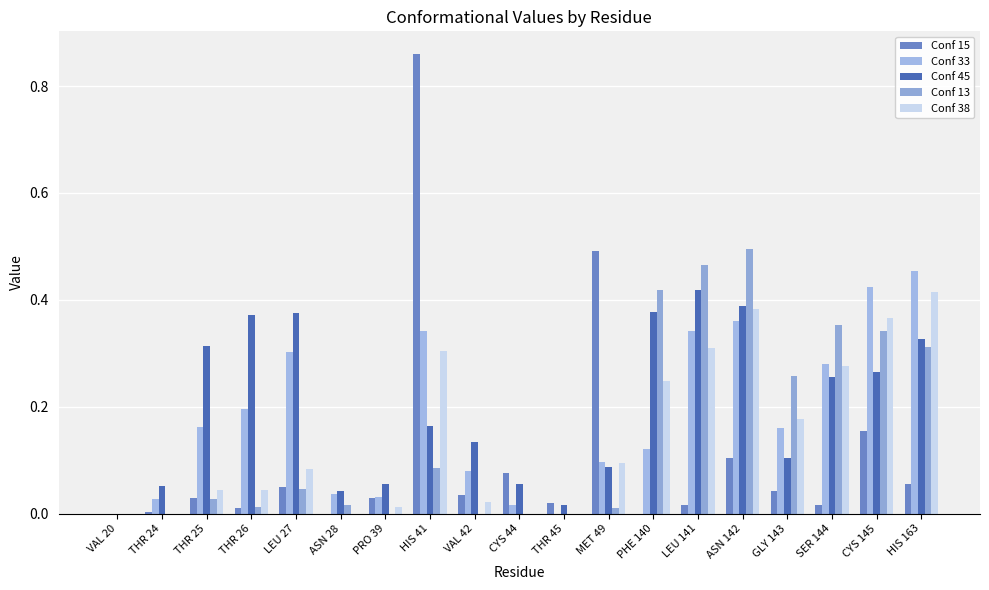

How many groups of bars are there?

19